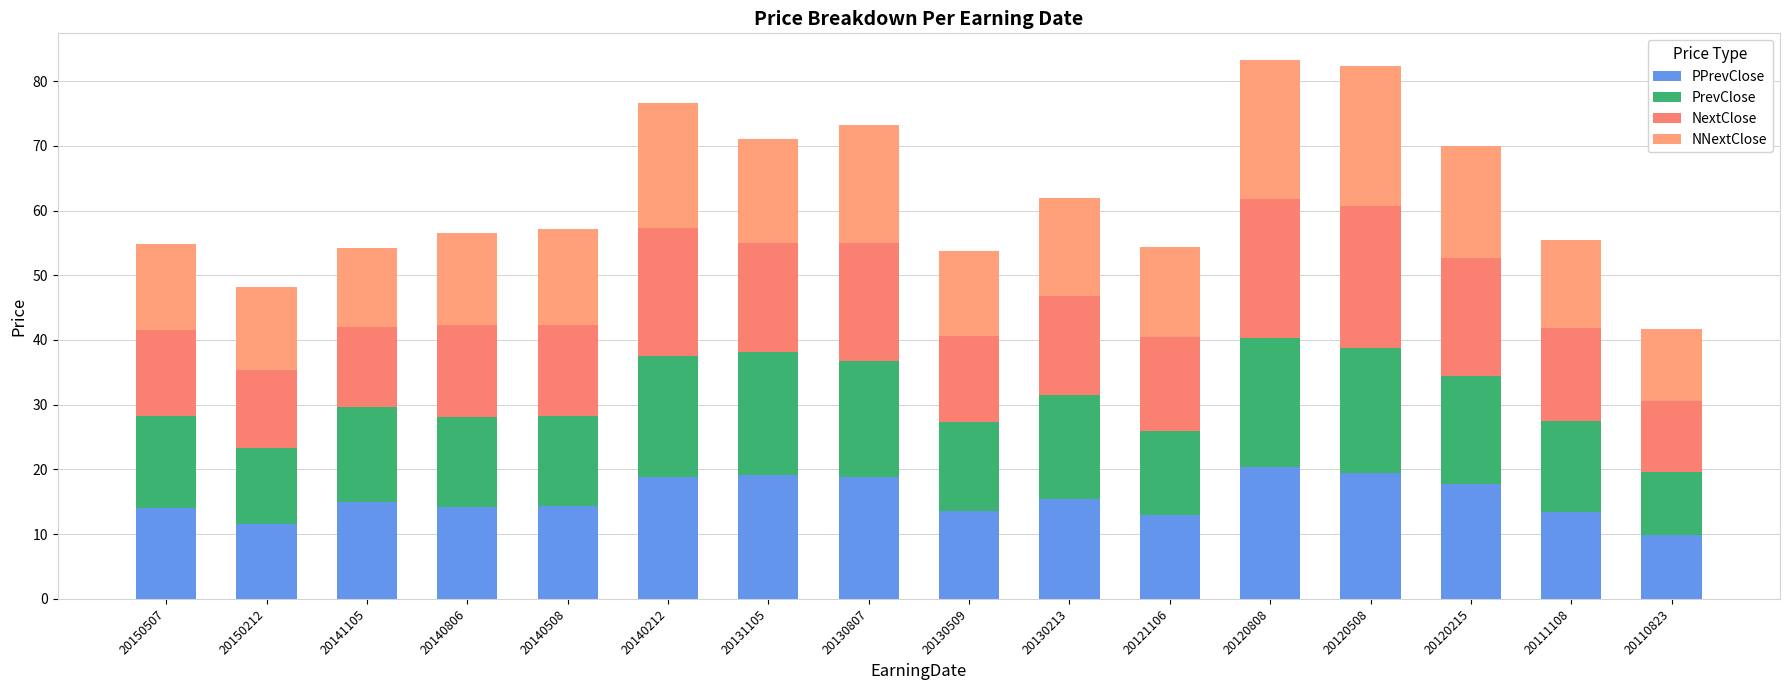

The value of NextClose at 20110823 is 11.0. True or false?

True